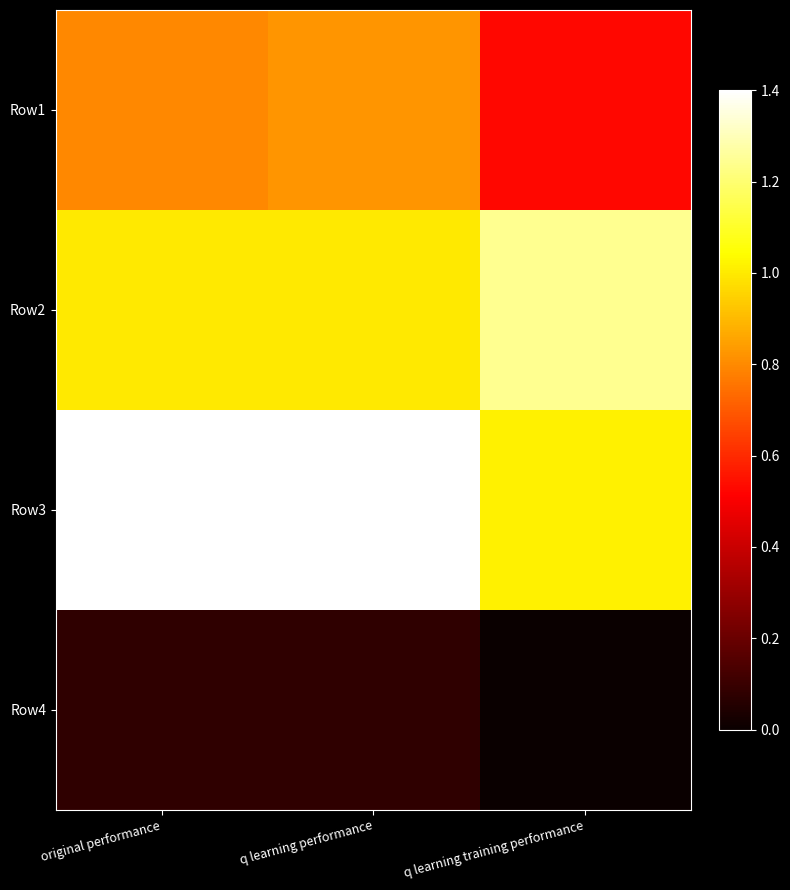

Reading right to left, what are all the values shown in this chart?

Row1: q learning training performance=0.5	q learning performance=0.8	original performance=0.8
Row2: q learning training performance=1.2	q learning performance=1.0	original performance=1.0
Row3: q learning training performance=1.0	q learning performance=1.4	original performance=1.4
Row4: q learning training performance=0.0	q learning performance=0.1	original performance=0.1